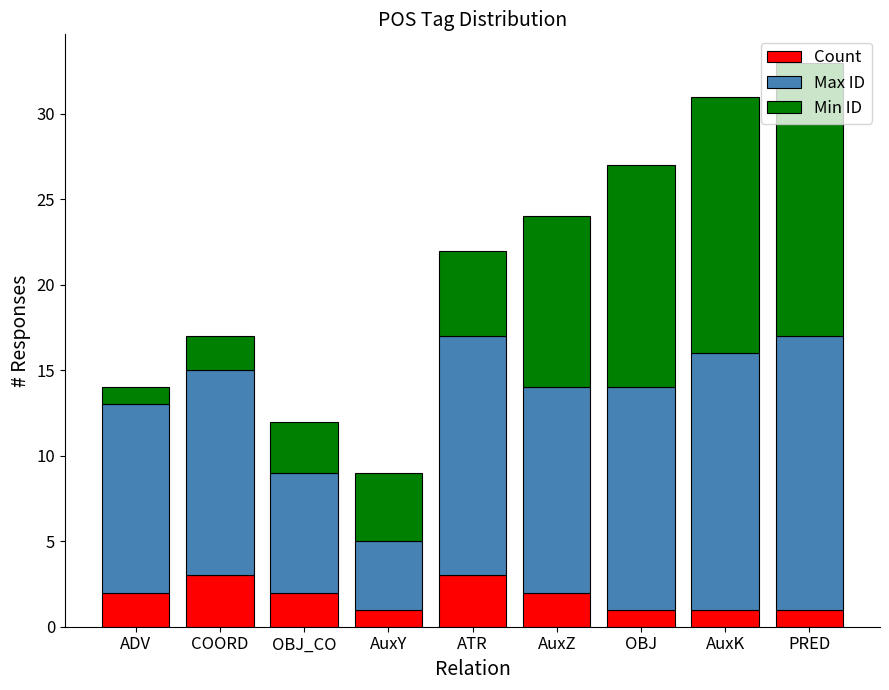

What is the maximum value for Count?

3